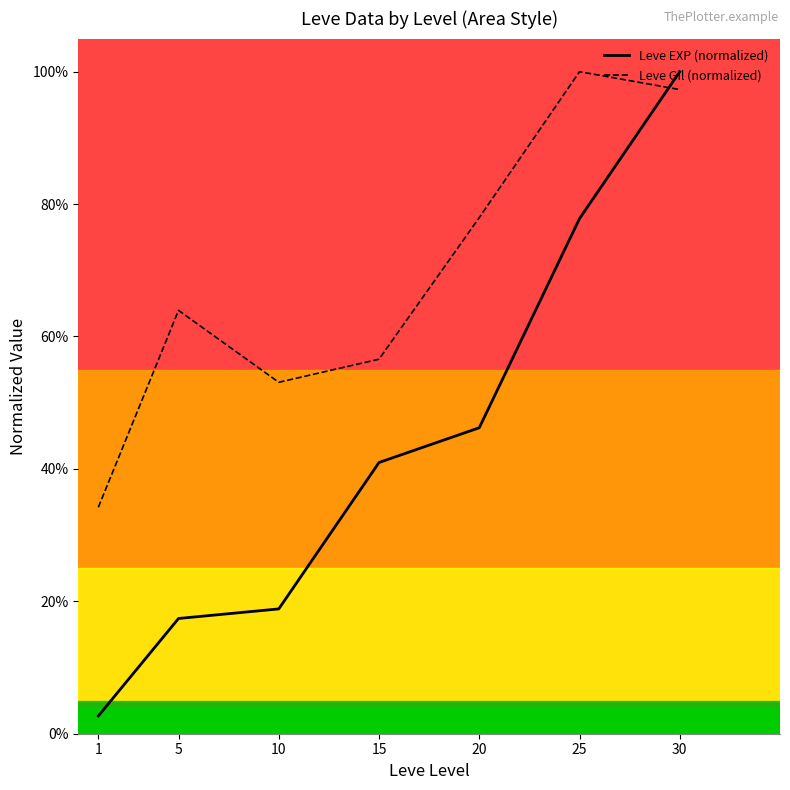

How many times do Leve EXP (normalized) and Leve Gil (normalized) cross each other?

1